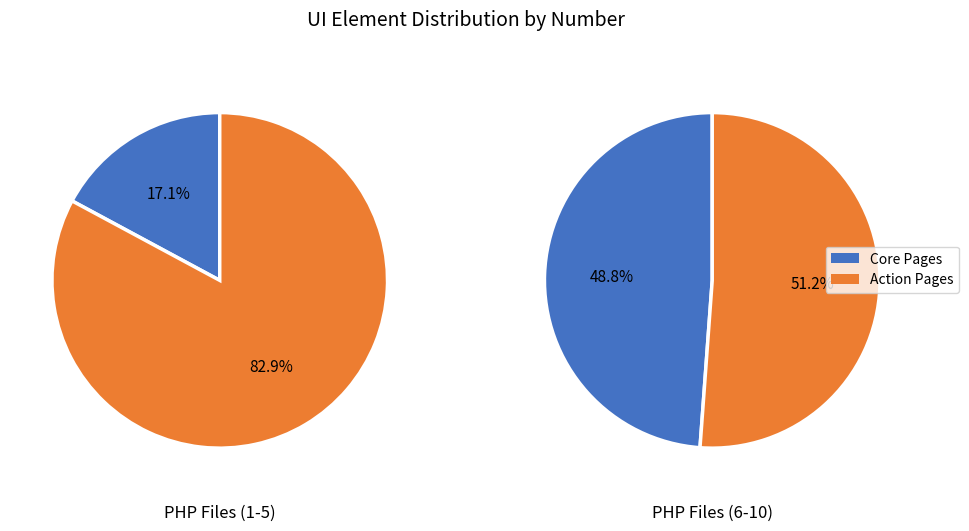

Does submit button on update page account for over 50% of the chart?

No